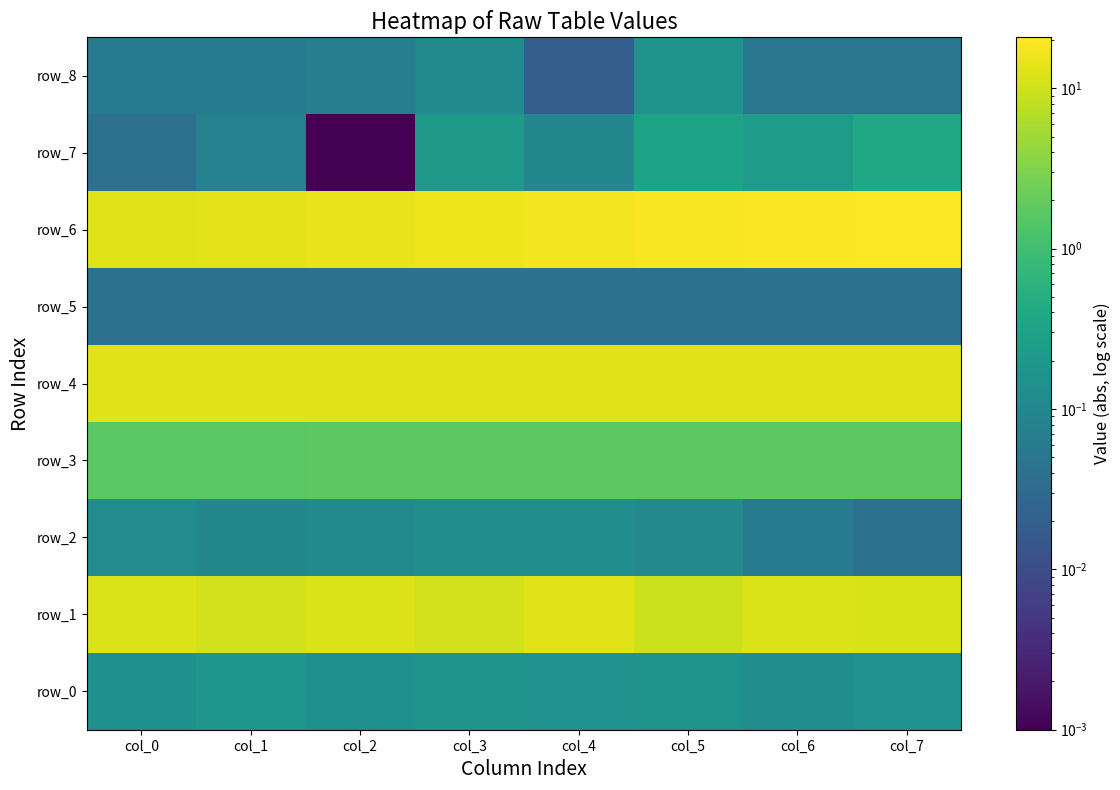

Which series has the largest range (max minus min)?

row_6